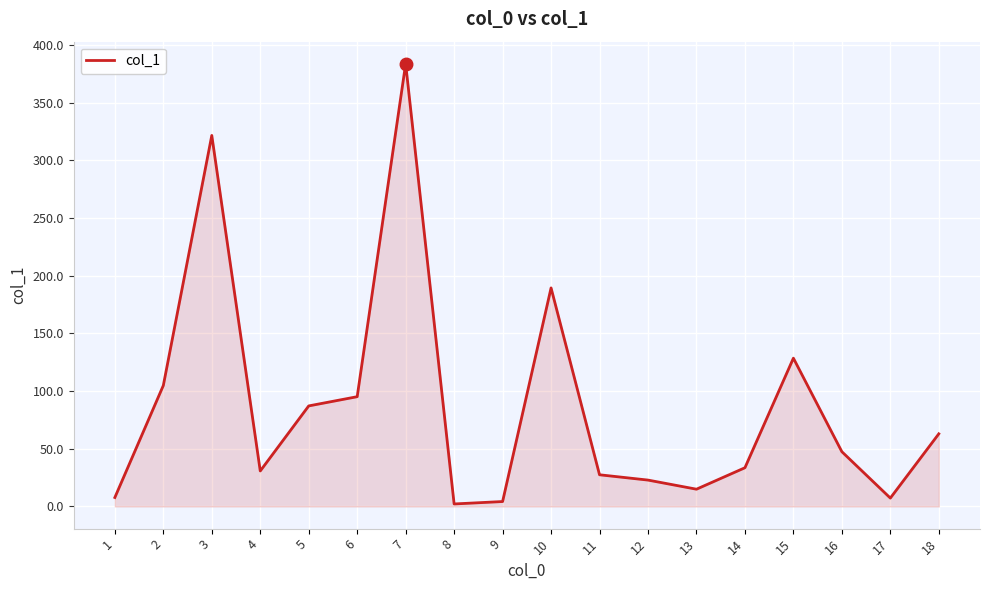

What is the change in value from 4 to 6?

+64.4